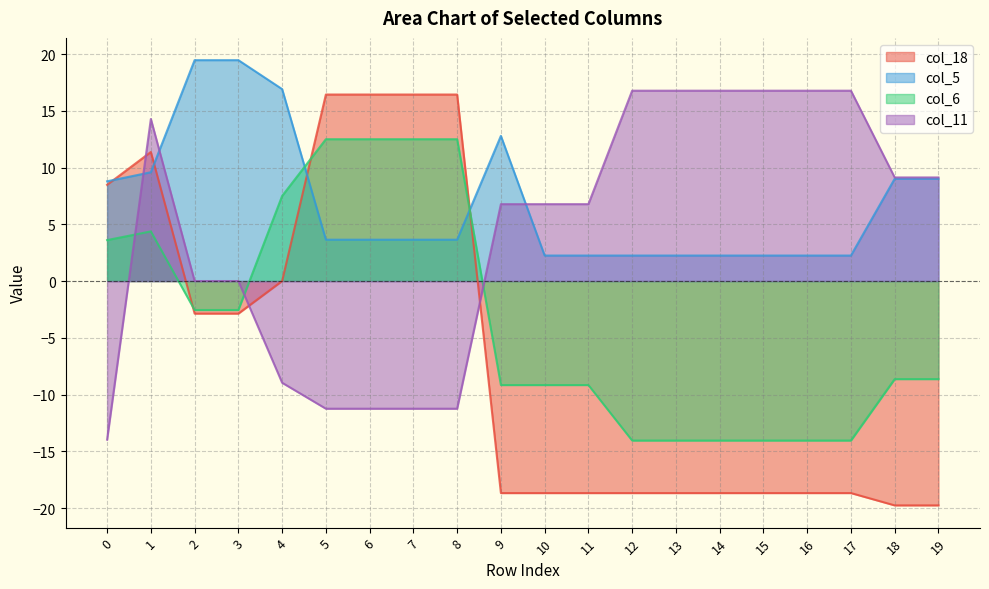

Rank the series by their average value, from highest to lowest.

col_5, col_11, col_6, col_18